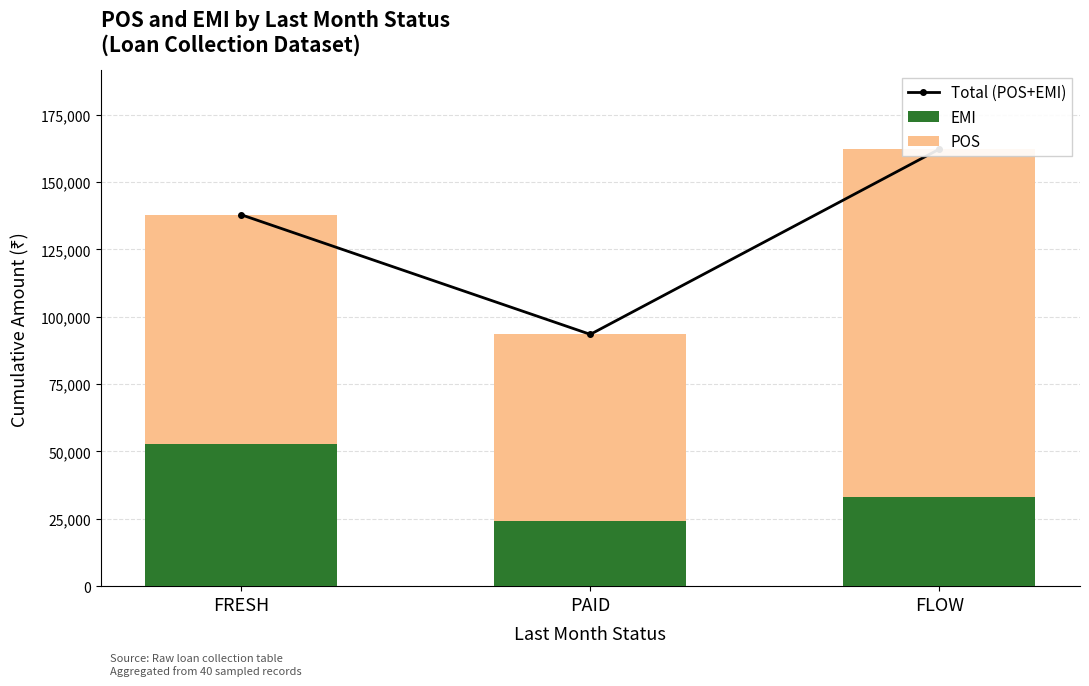

How many data points in POS are above 85161?

2